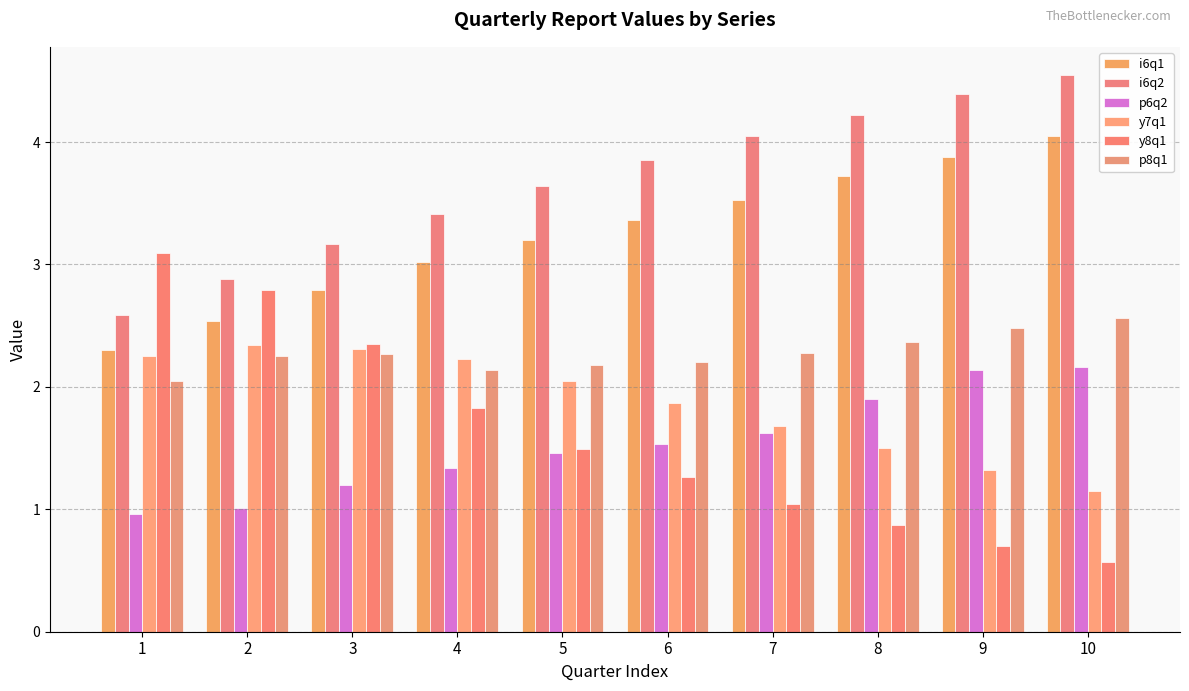

Count the number of categories in the chart.

10